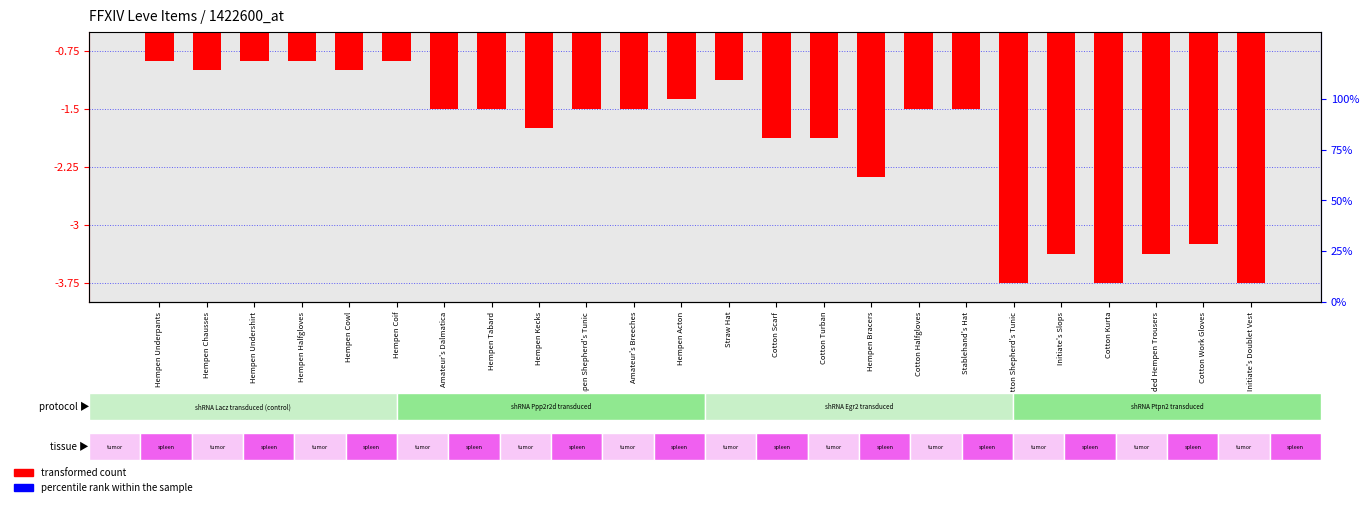

How many bars are there in each group?

2